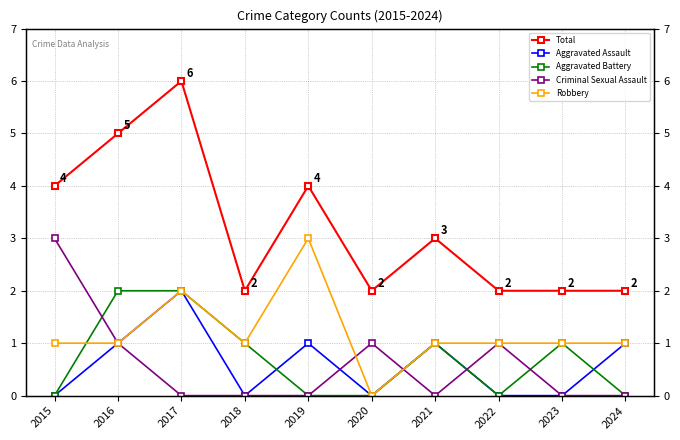

Rank the series at 2023 from highest to lowest value.

Total, Aggravated Battery, Robbery, Aggravated Assault, Criminal Sexual Assault